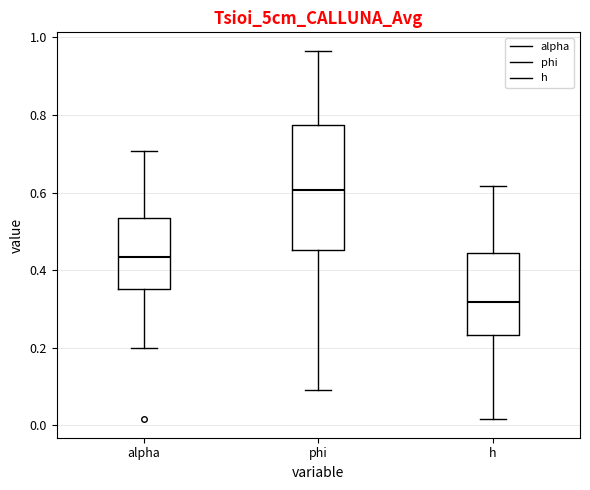

Reading left to right, transcribe this box plot: for each box, give where its median line is, the range the box spans, and where its two whiskers end, as read against the y-axis. The values are not printed on the chart, so give them approximately, as read against the axis.

alpha: median 0.44, box 0.36 to 0.54, whiskers 0.20 to 0.70
phi: median 0.60, box 0.46 to 0.78, whiskers 0.10 to 0.96
h: median 0.32, box 0.24 to 0.44, whiskers 0.02 to 0.62